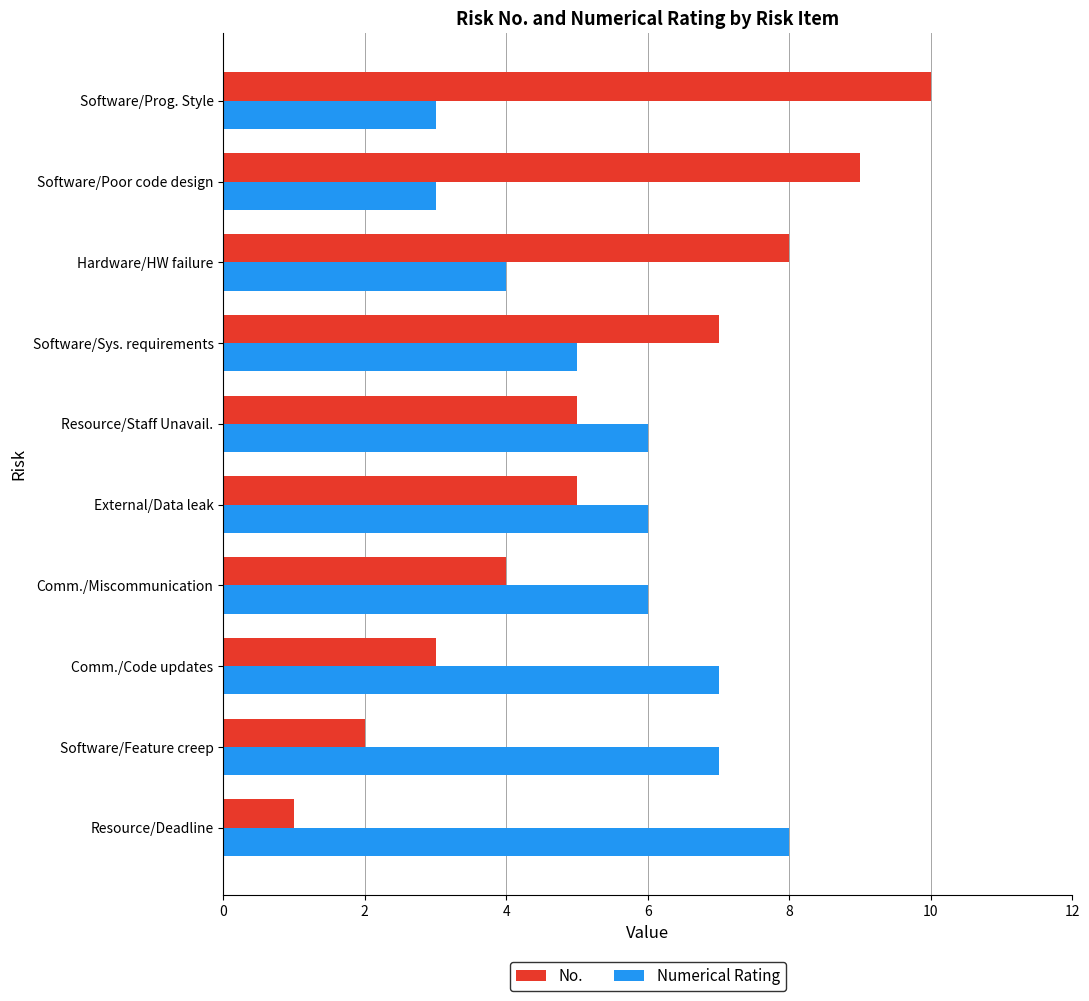

Which series changed the most between Comm./Code updates and External/Data leak?

No.